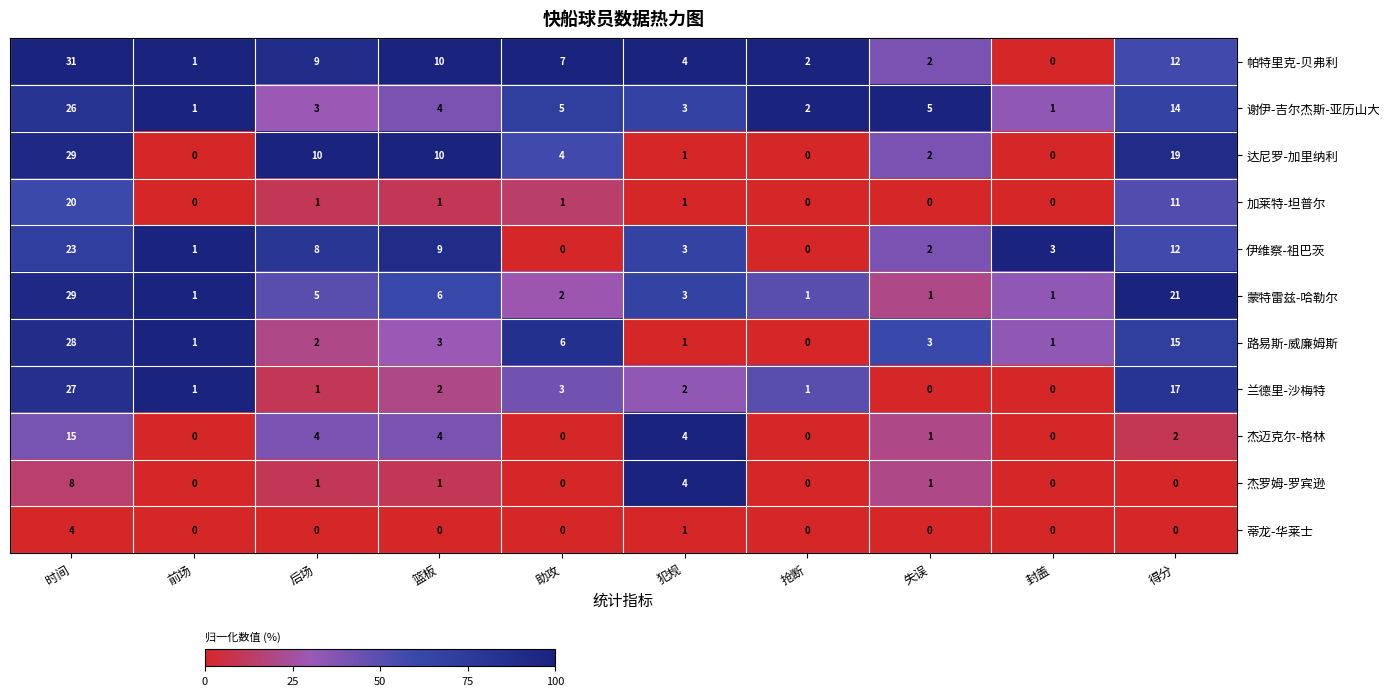

What is the average value of the 兰德里-沙梅特 series?

5